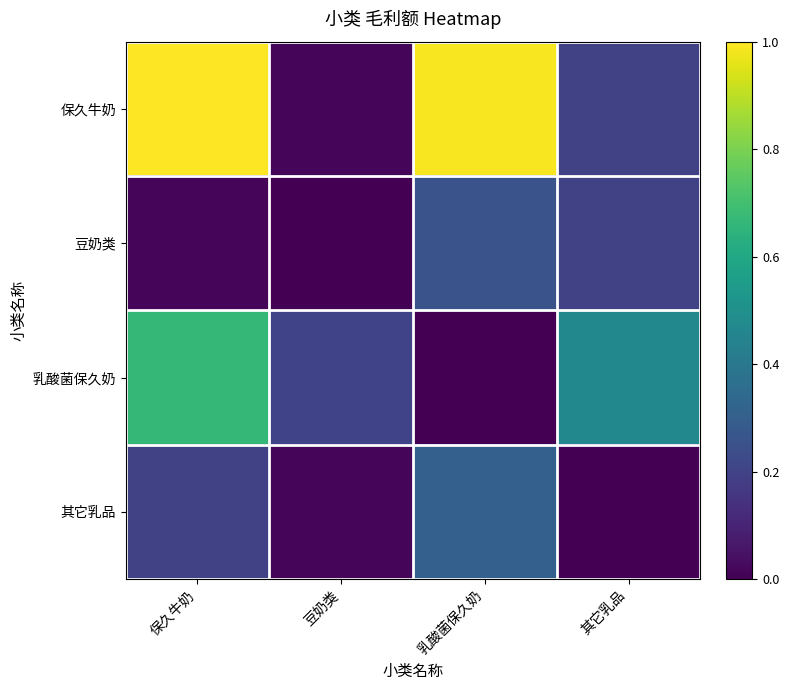

At which category is the sum across all series the highest?

保久牛奶